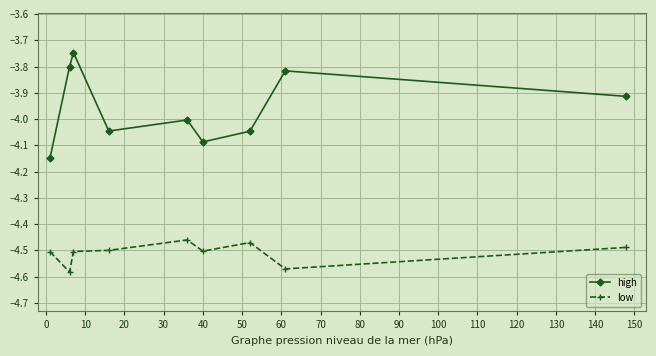

Which series has the largest range (max minus min)?

high